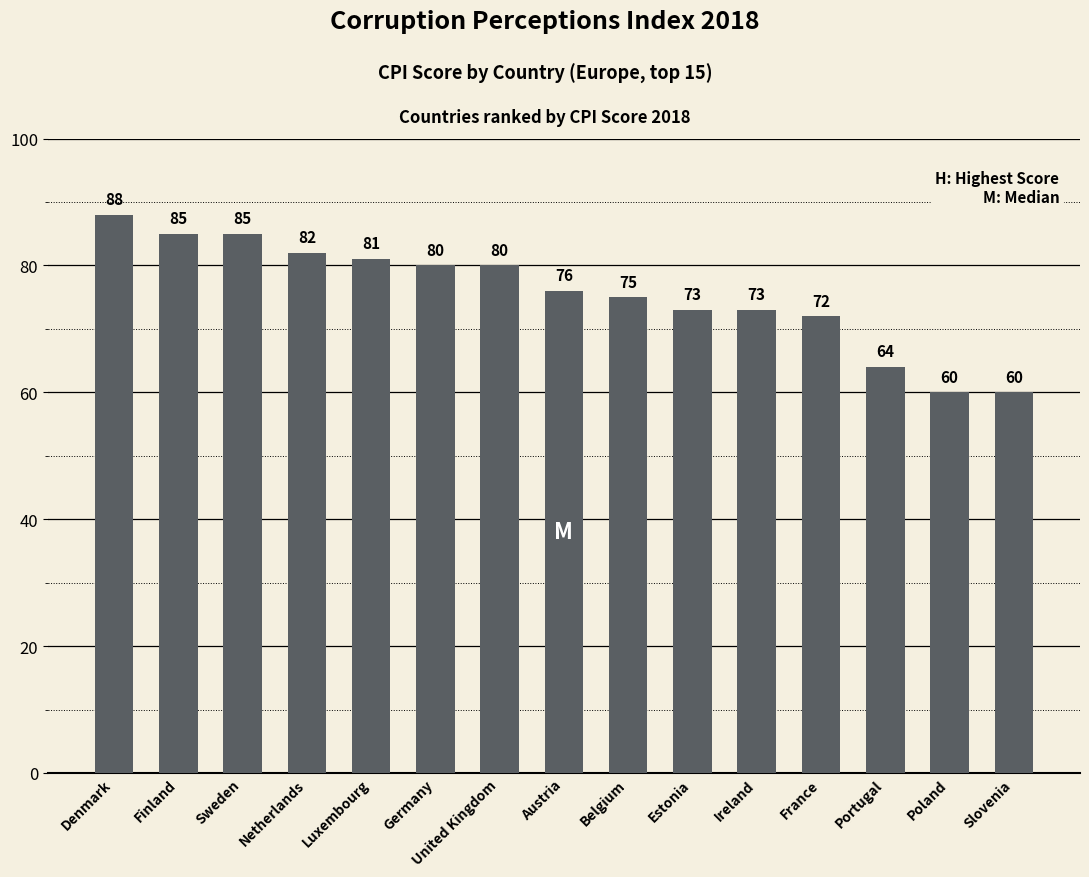

Between Portugal and Luxembourg, which is larger?

Luxembourg